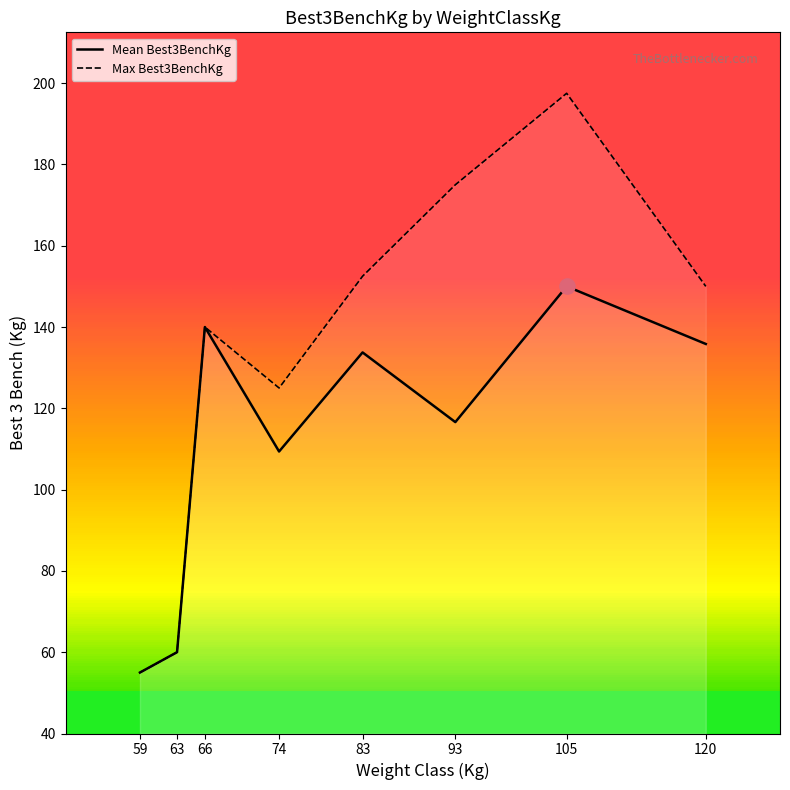

Which series contains the lowest Y value?

Mean Best3BenchKg